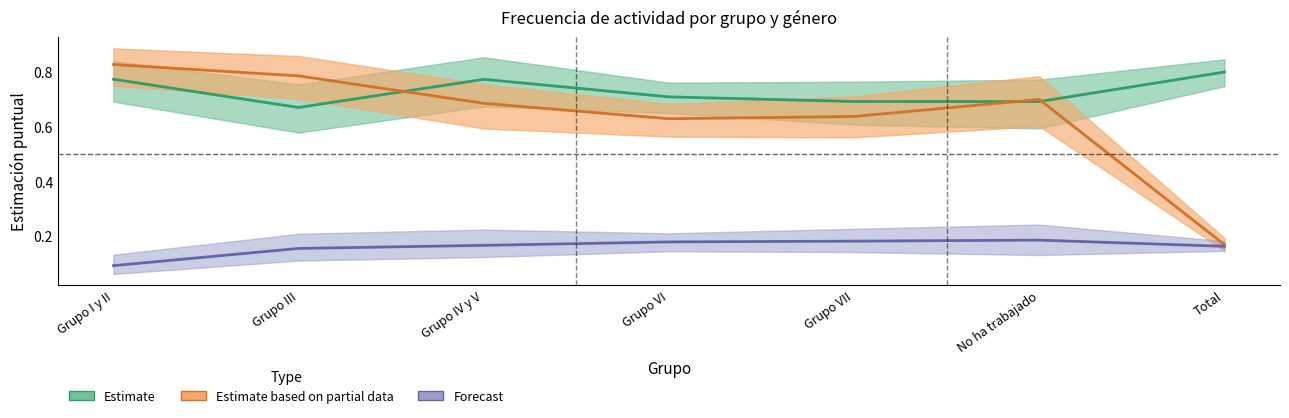

True or false: Forecast has more than 2 points higher than both neighbors.

False